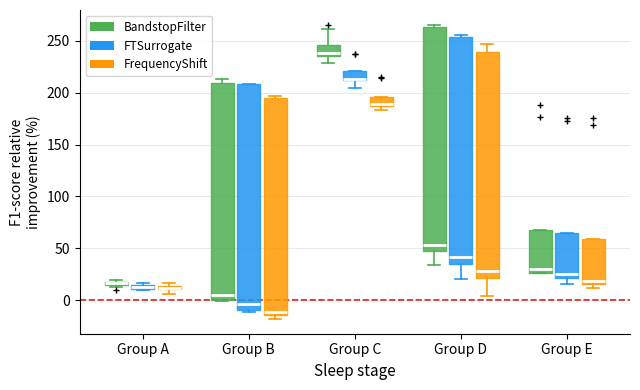

Where is the upper edge of the box for Group C (FrequencyShift) on the y-axis? The values are not printed on the chart, so give them approximately, as read against the axis.

195